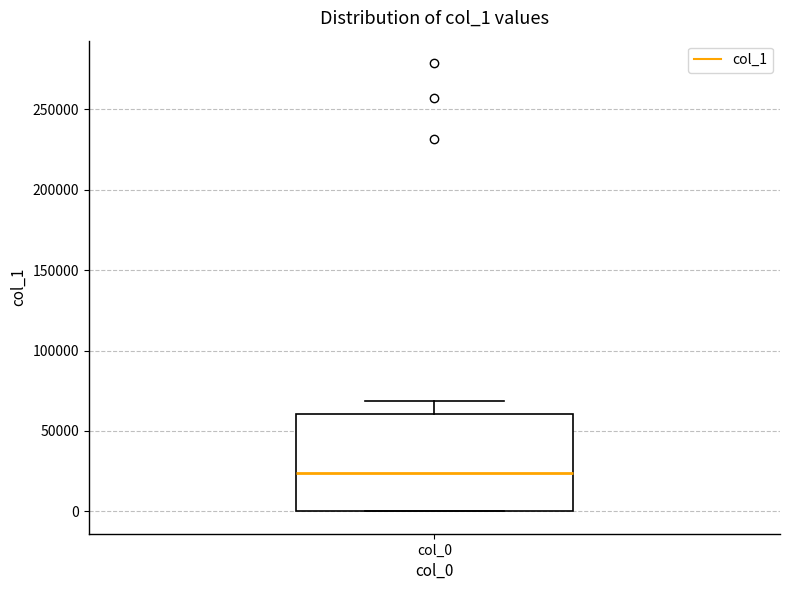

Read this box plot against the y-axis: the position of the median line, the range covered by the box, and the ends of both whiskers. The values are not printed on the chart, so give them approximately, as read against the axis.

median 25000, box 0 to 60000, whiskers 0 to 70000